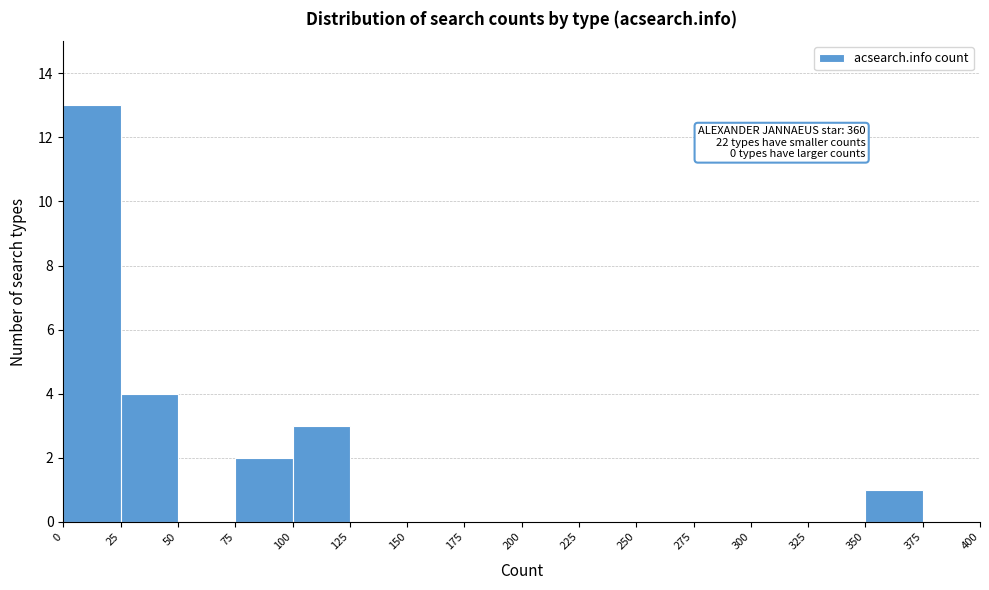

Which range on the x-axis has the tallest bar?

0 to 25